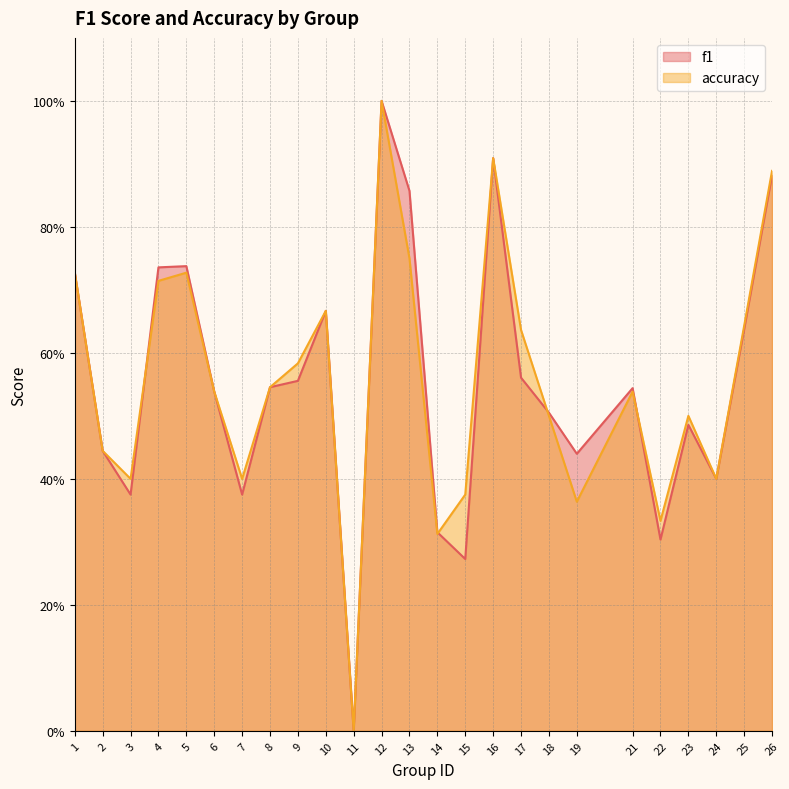

What is the difference between the maximum and minimum values in the f1 series?

1.0